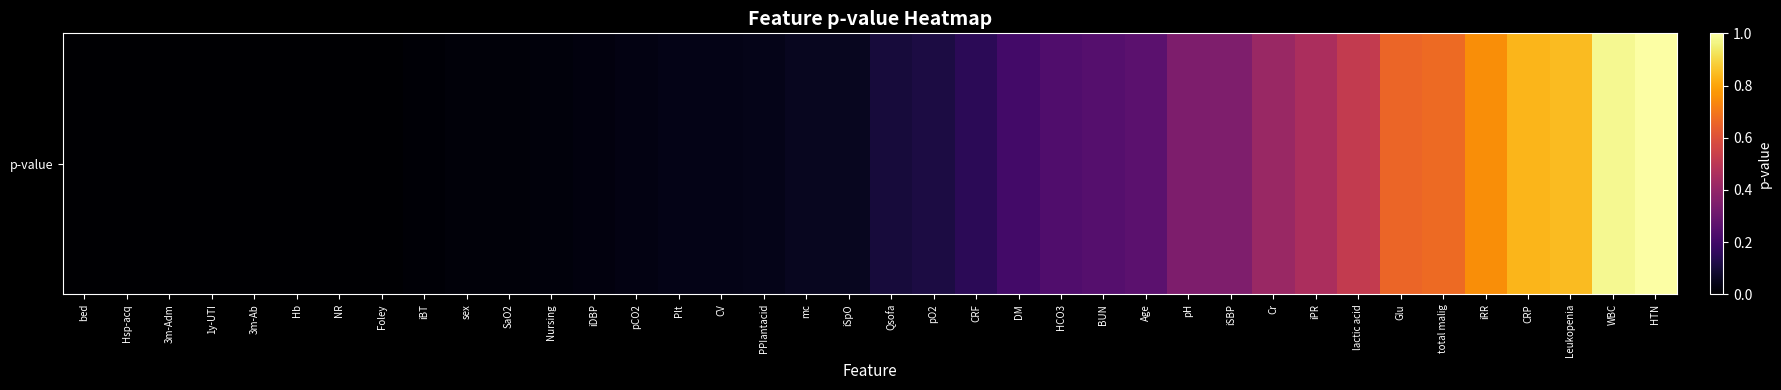

Which label corresponds to the largest value in the chart?

HTN